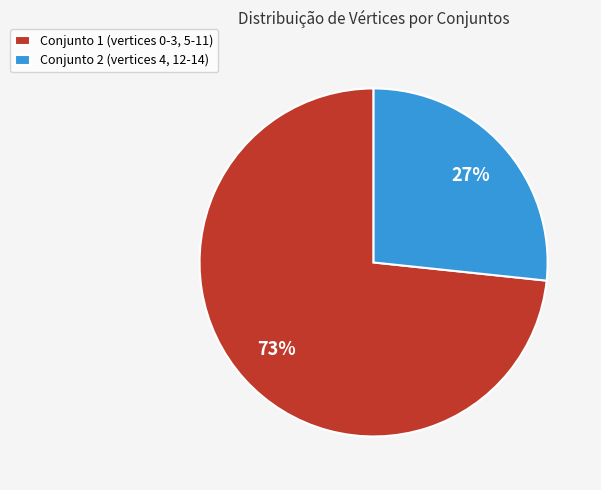

Is there any slice that represents more than half of the pie?

Yes